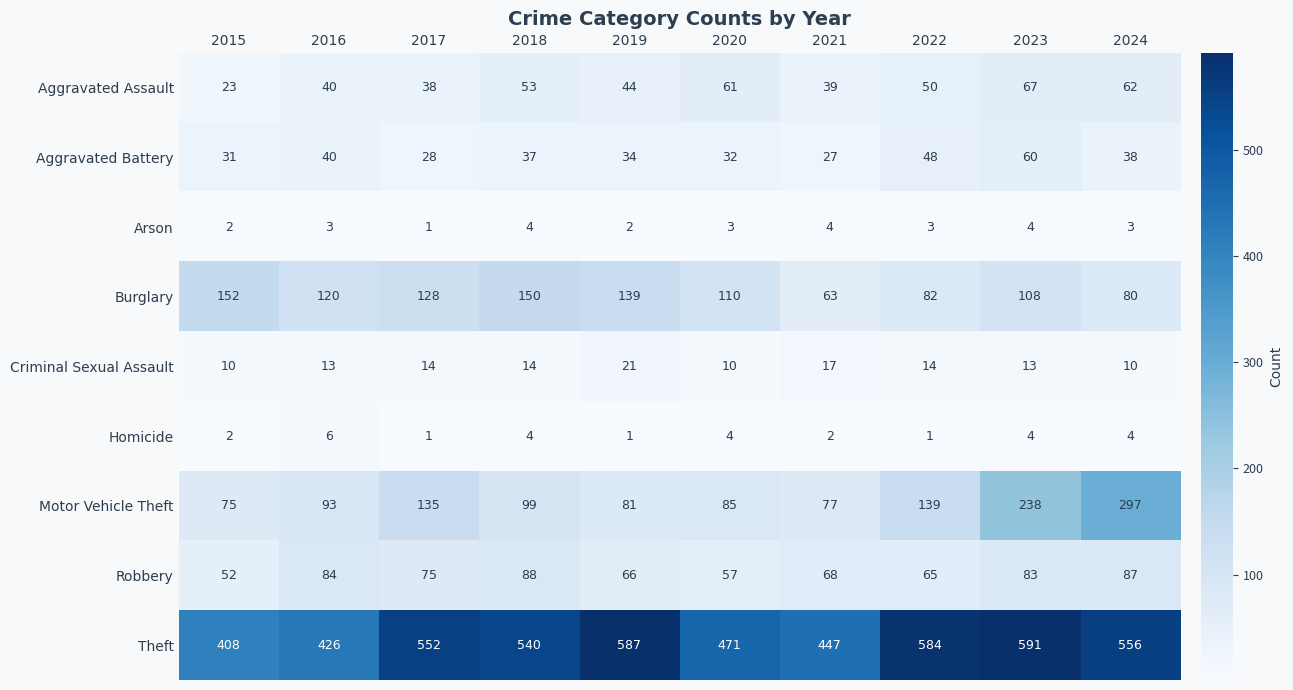

Which series has the widest spread of values?

Motor Vehicle Theft